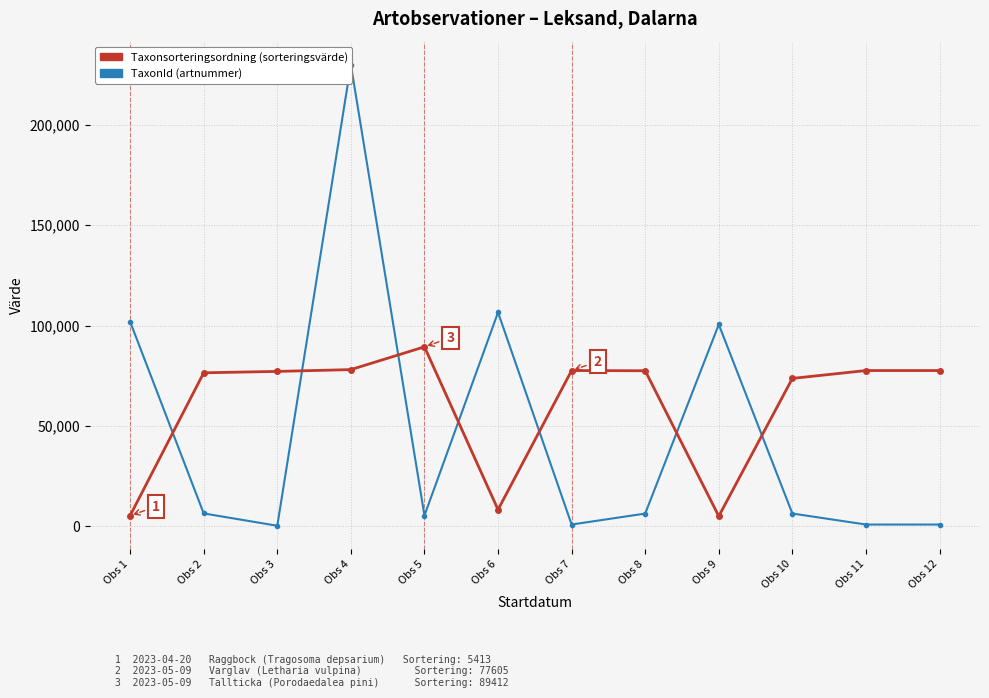

The TaxonId series shows 1333 at Obs 11. True or false?

False